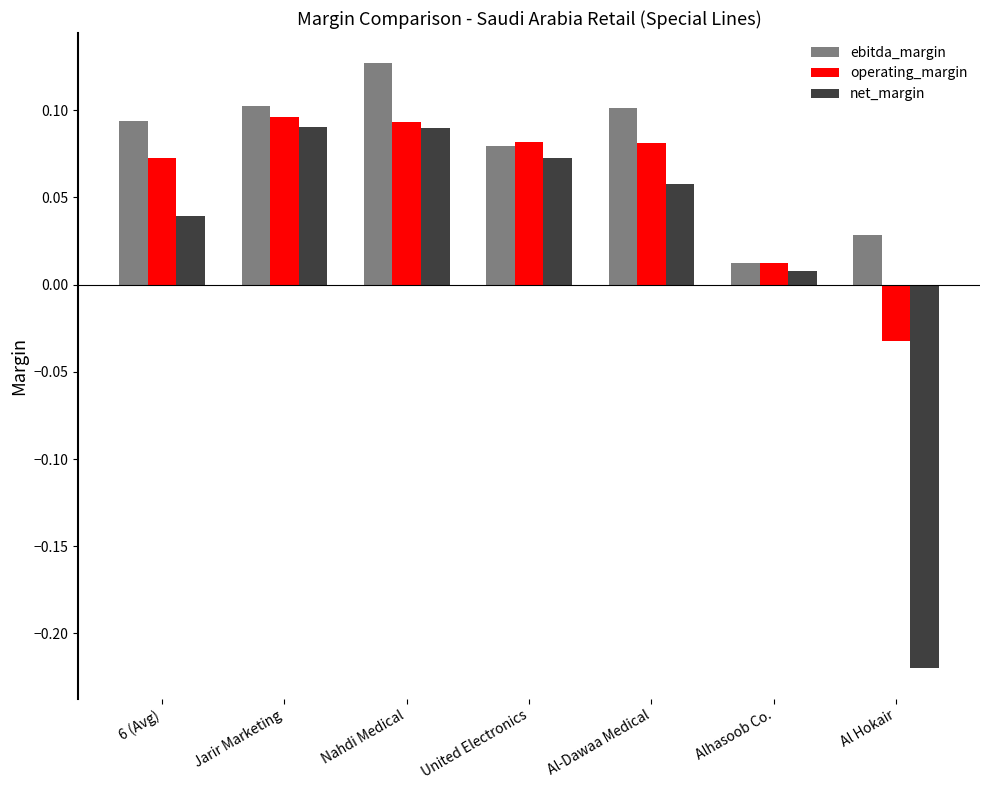

At which category is the sum across all series the highest?

Nahdi Medical